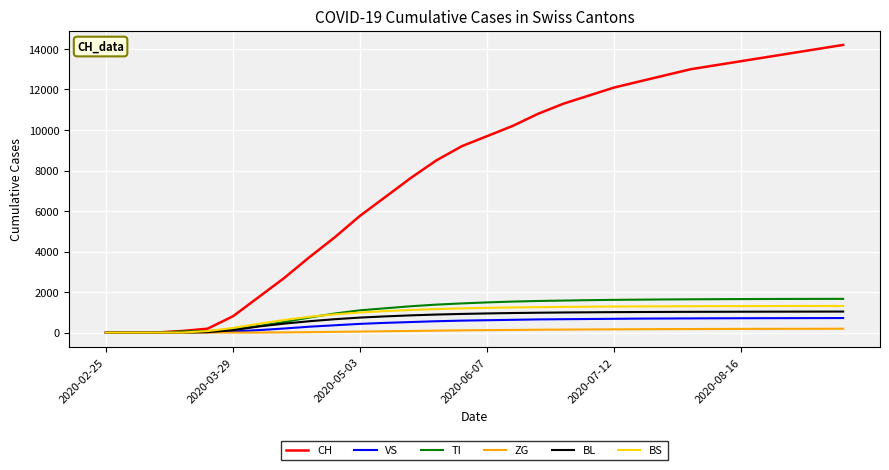

Reading right to left, transcribe all the data shown in this chart.

CH: 14200	14000	13800	13600	13400	13200	13000	12700	12400	12100	11700	11300	10800	10200	9700	9200	8500	7638	6700	5768	4700	3716	2680	1742	806	192	79	3	0	0
VS: 717	715	713	711	708	705	700	695	690	680	670	660	650	630	610	590	560	520	480	430	360	290	200	120	54	19	6	0	0	0
TI: 1665	1663	1661	1658	1654	1649	1643	1635	1625	1615	1600	1580	1560	1530	1490	1440	1380	1300	1200	1100	940	740	520	320	155	70	61	0	0	0
ZG: 190	188	186	184	181	178	175	171	166	161	155	148	140	130	120	110	95	80	65	50	35	20	10	0	0	0	0	0	0	0
BL: 1038	1036	1034	1032	1030	1027	1024	1020	1015	1009	1001	992	980	965	945	920	890	850	800	740	660	560	440	298	115	21	5	0	0	0
BS: 1313	1312	1311	1309	1307	1304	1301	1297	1292	1286	1278	1268	1256	1240	1222	1195	1160	1115	1060	990	900	780	620	434	228	73	0	0	0	0